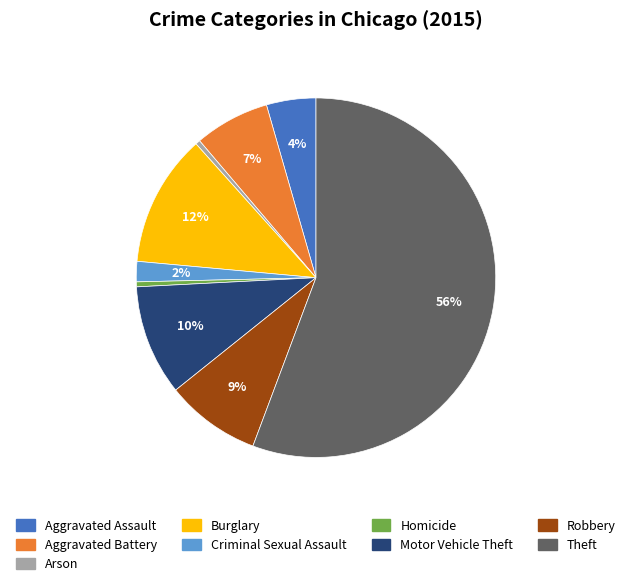

What is the majority slice?

Theft